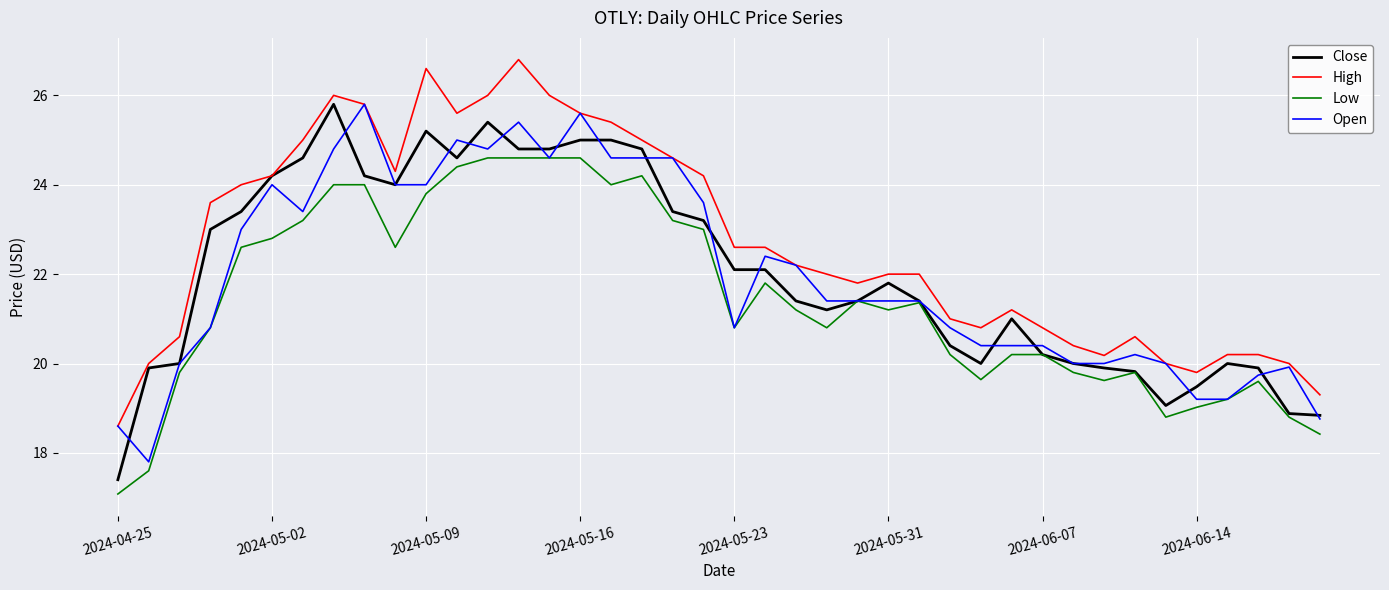

Which series has the largest total across all categories?

High